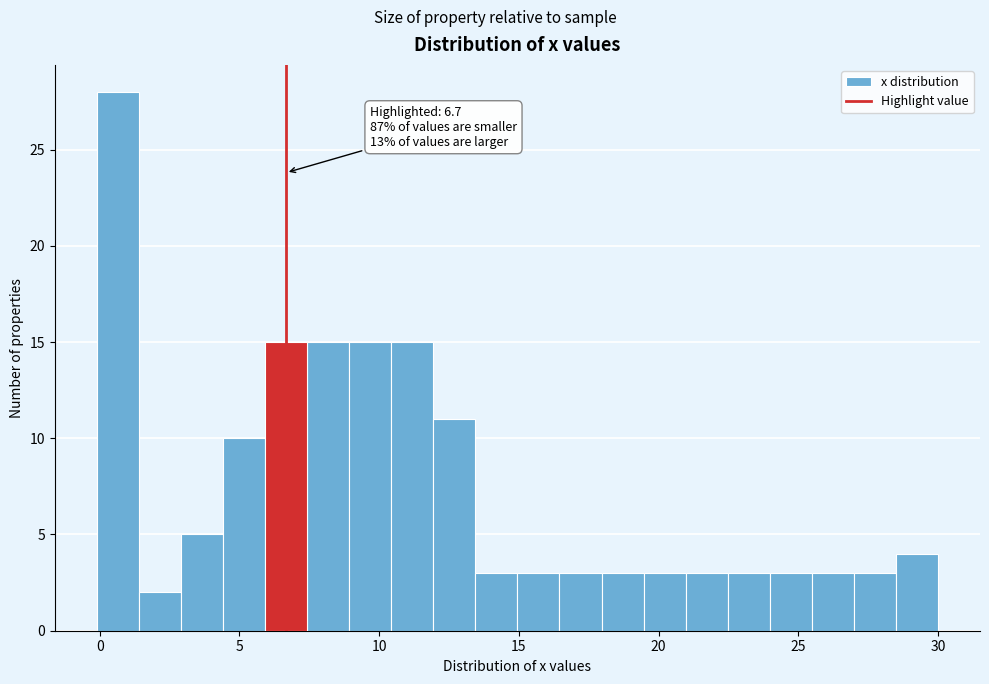

Around what value on the x-axis is the tallest bar? Give the approximate position of its centre, as read against the axis.

0.5